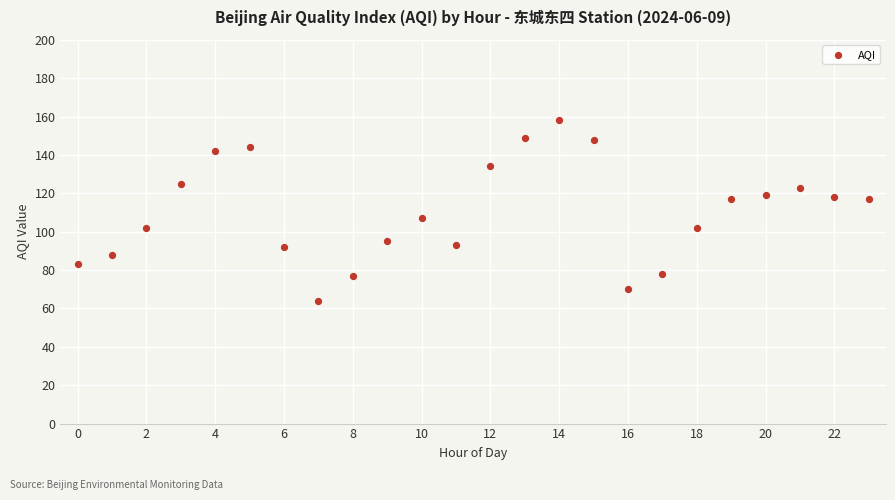

What is the range of Y values (max minus min)?

94